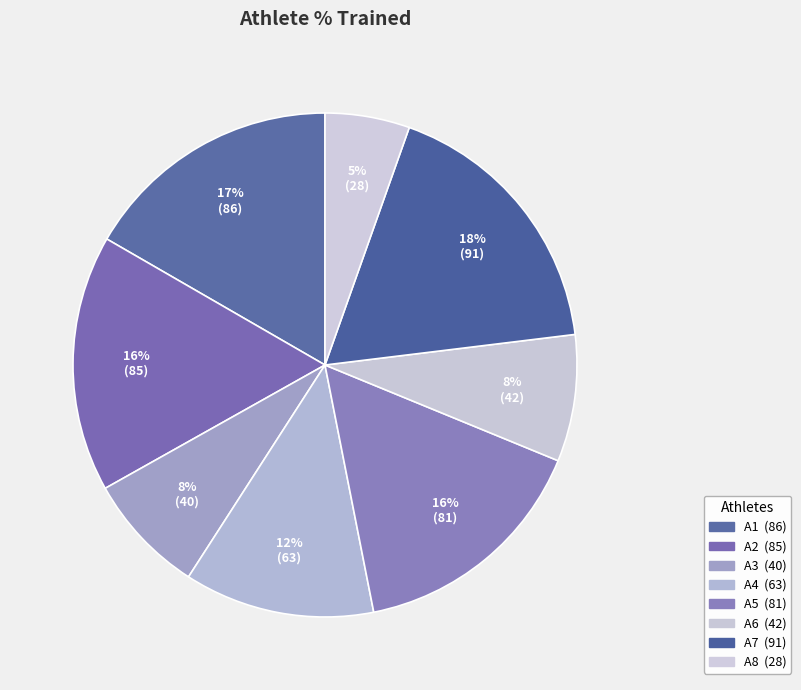

Count the number of slices in the pie.

8